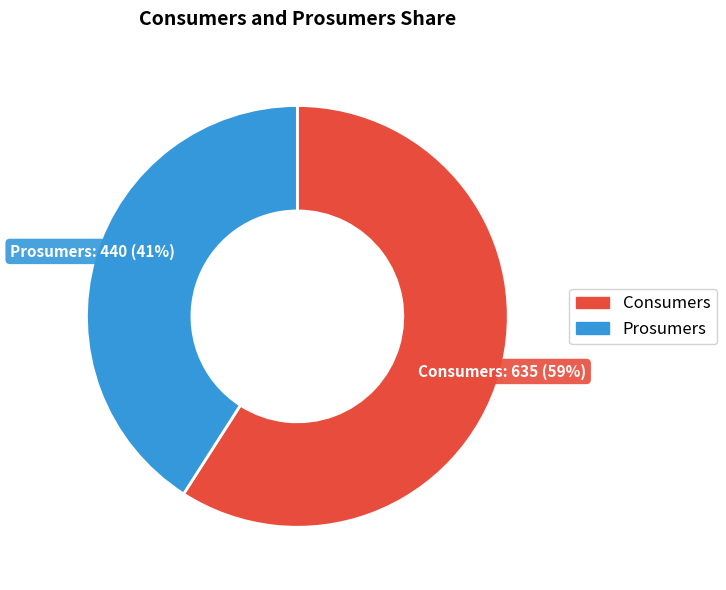

The Consumers slice represents 59% of the pie. True or false?

True